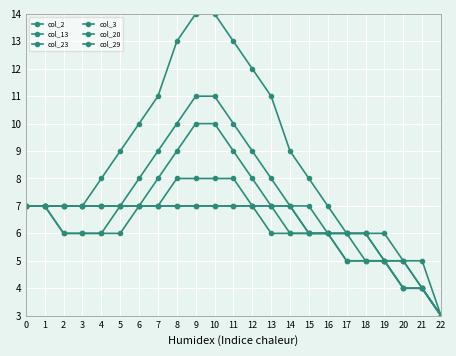

True or false: col_3 and col_13 cross at least once.

False